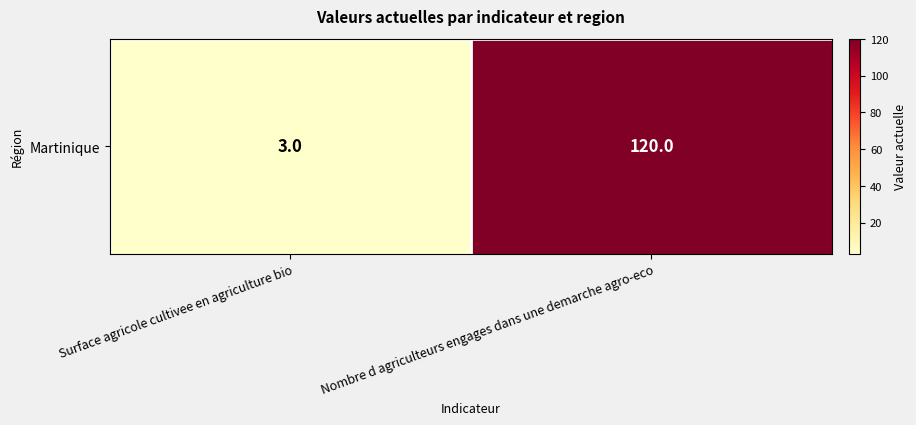

Is it true that the value at Surface agricole cultivee en agriculture bio is 3?

True